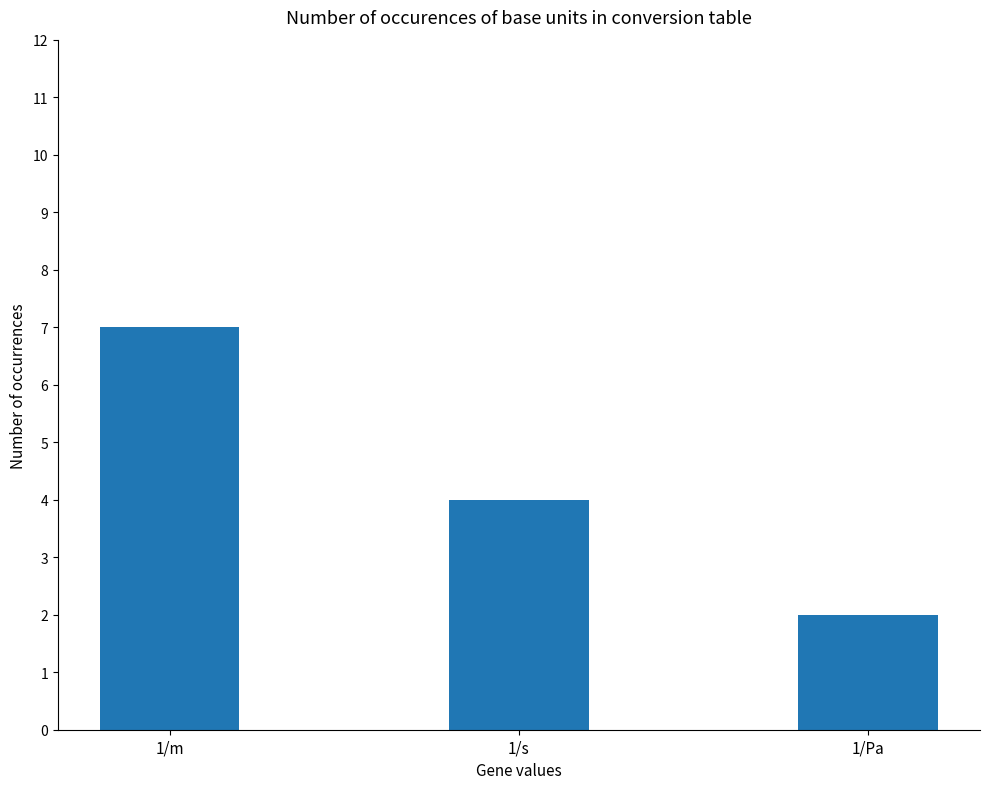

Which category has the lowest value across all series?

1/Pa